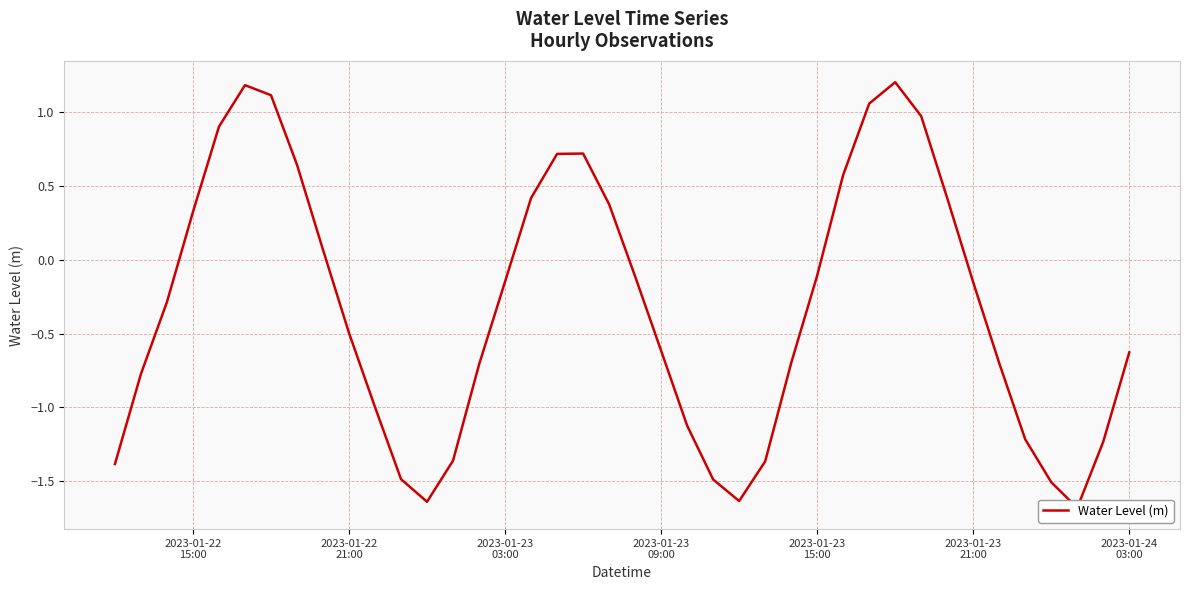

How many lines are shown in the chart?

1